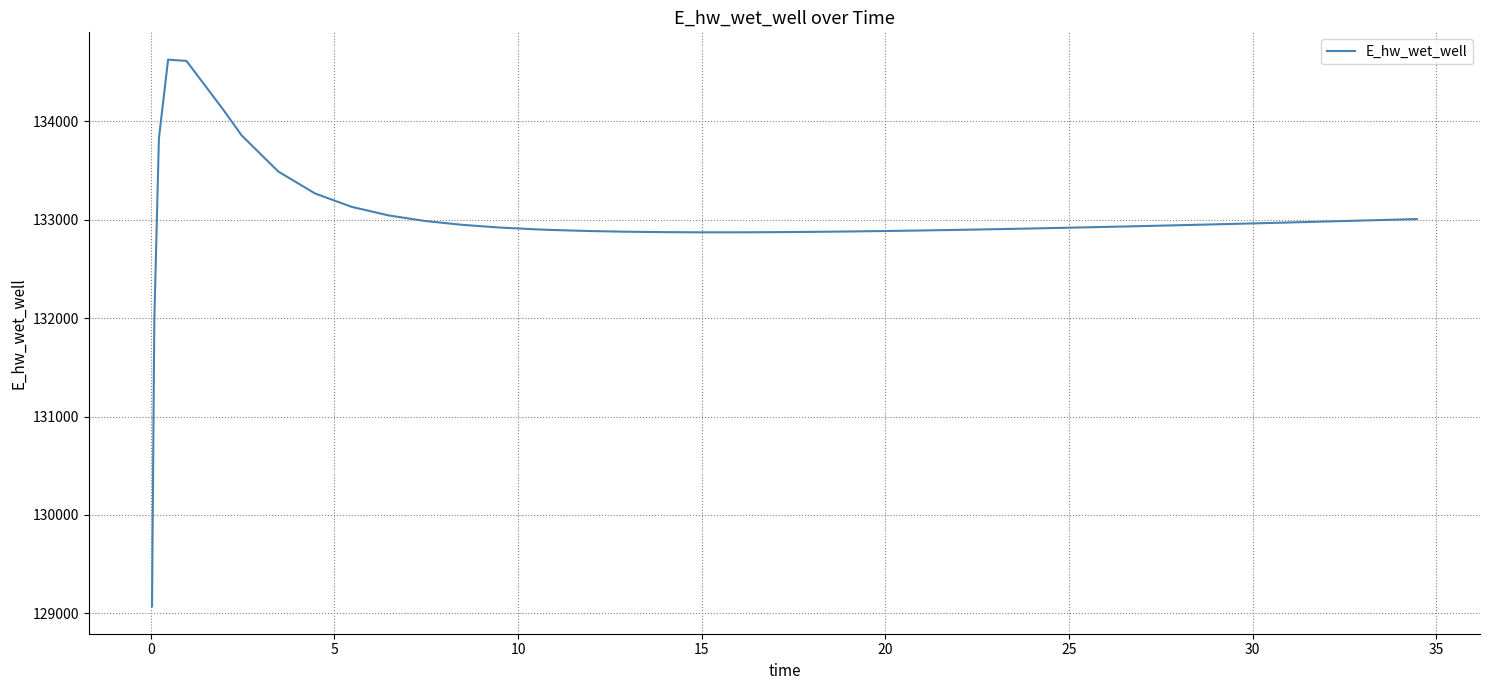

What is the maximum value shown in the chart?

134628.0